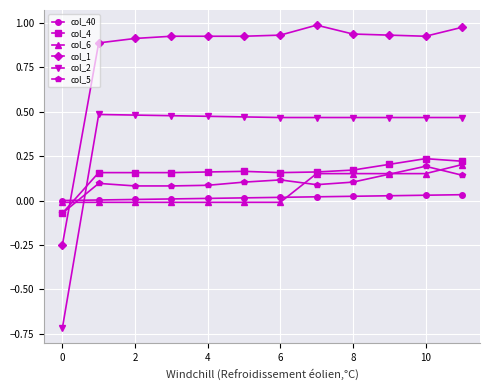

Which series has the largest total across all categories?

col_1